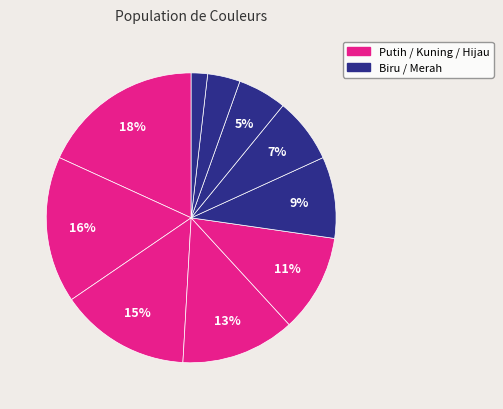

How many slices are in this pie chart?

10